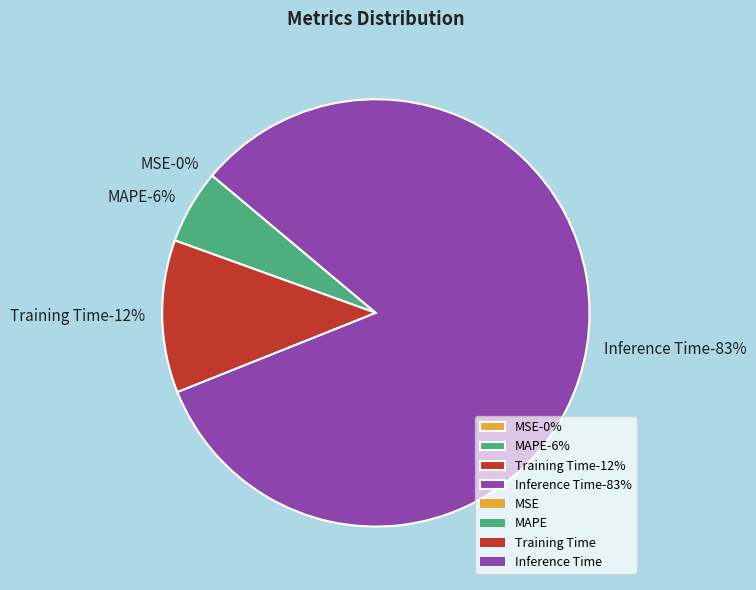

Between Inference Time and MAPE, which is larger?

Inference Time